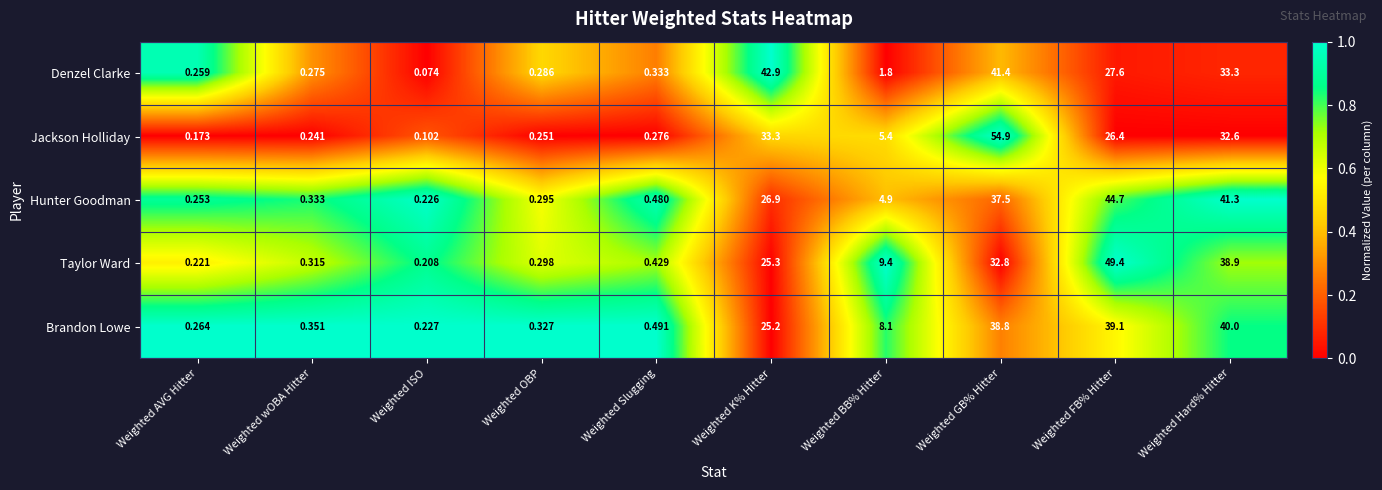

At which label does Brandon Lowe first exceed 8?

Weighted K% Hitter